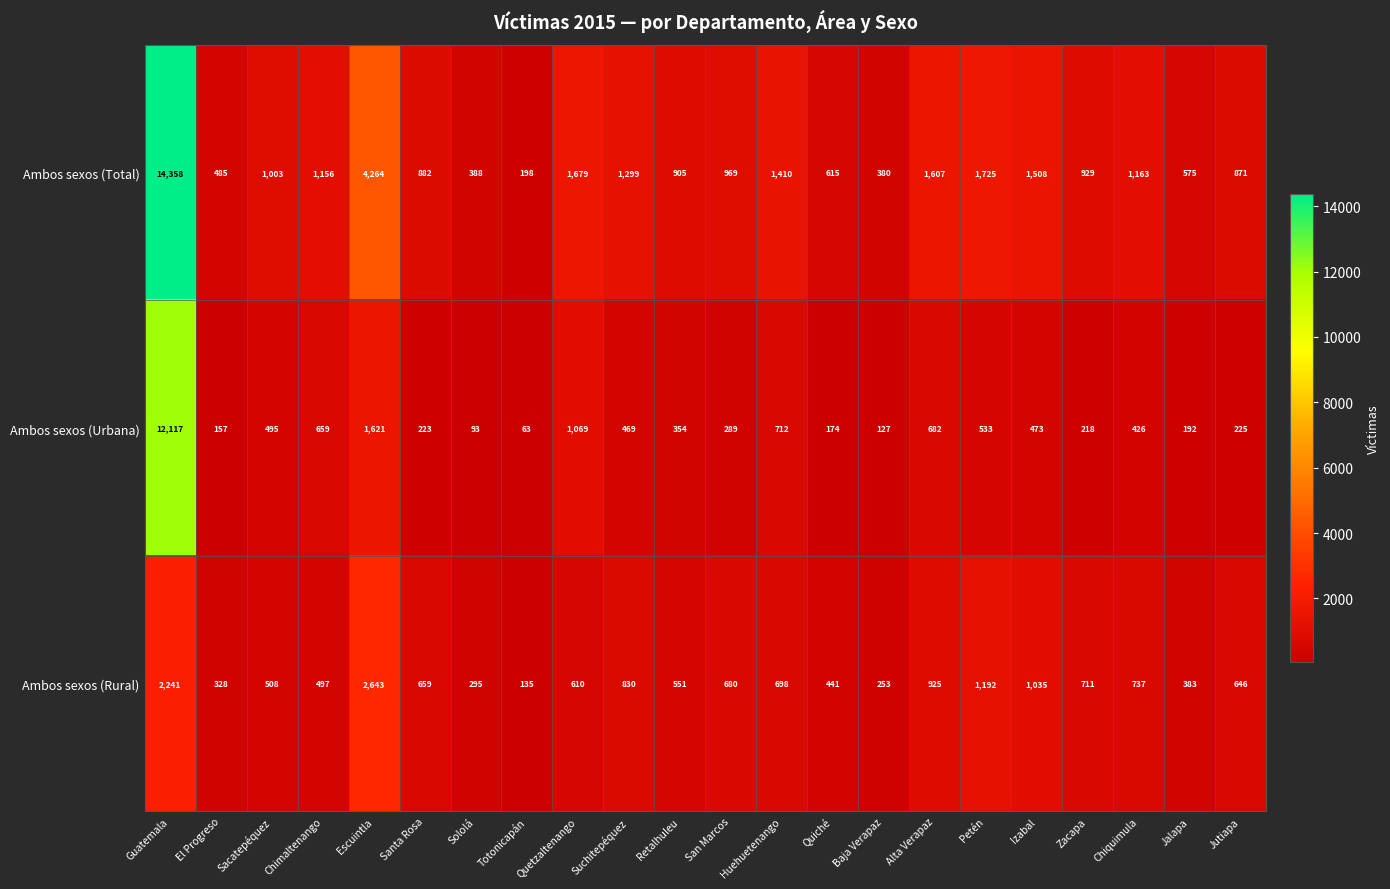

How many categories are shown in the chart?

22